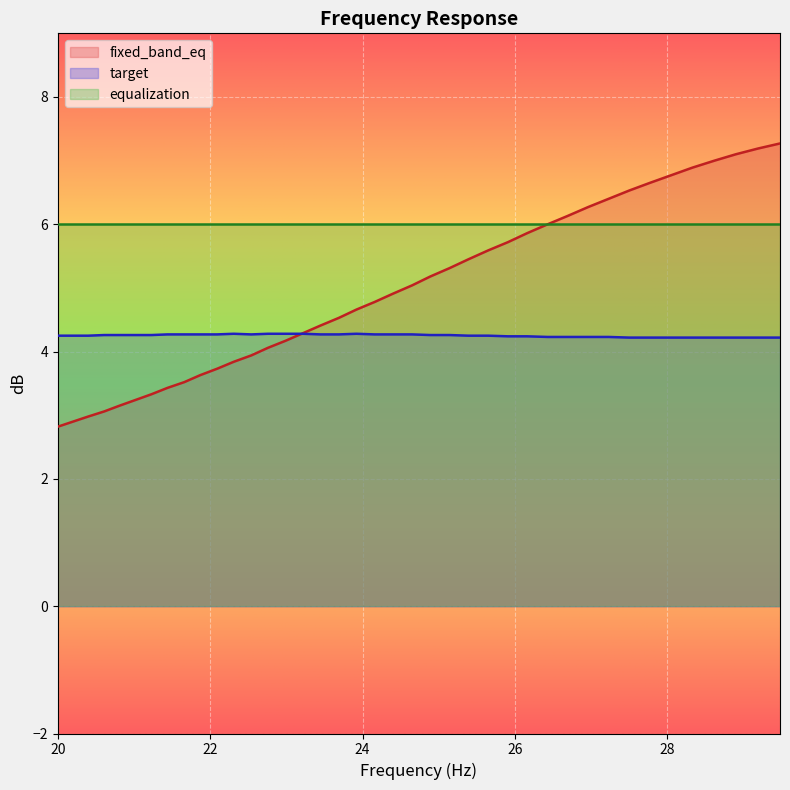

How many intersections are there between fixed_band_eq and target?

1